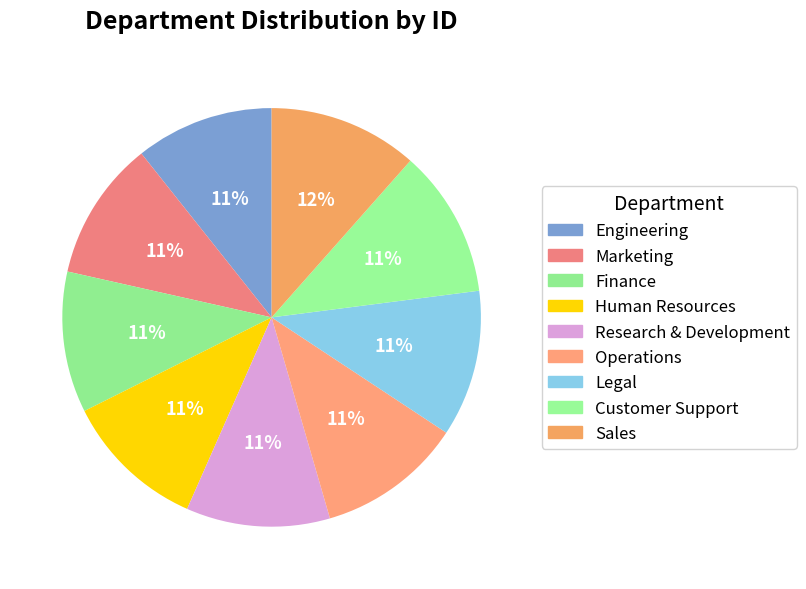

Which category has the smallest portion of the pie?

Engineering